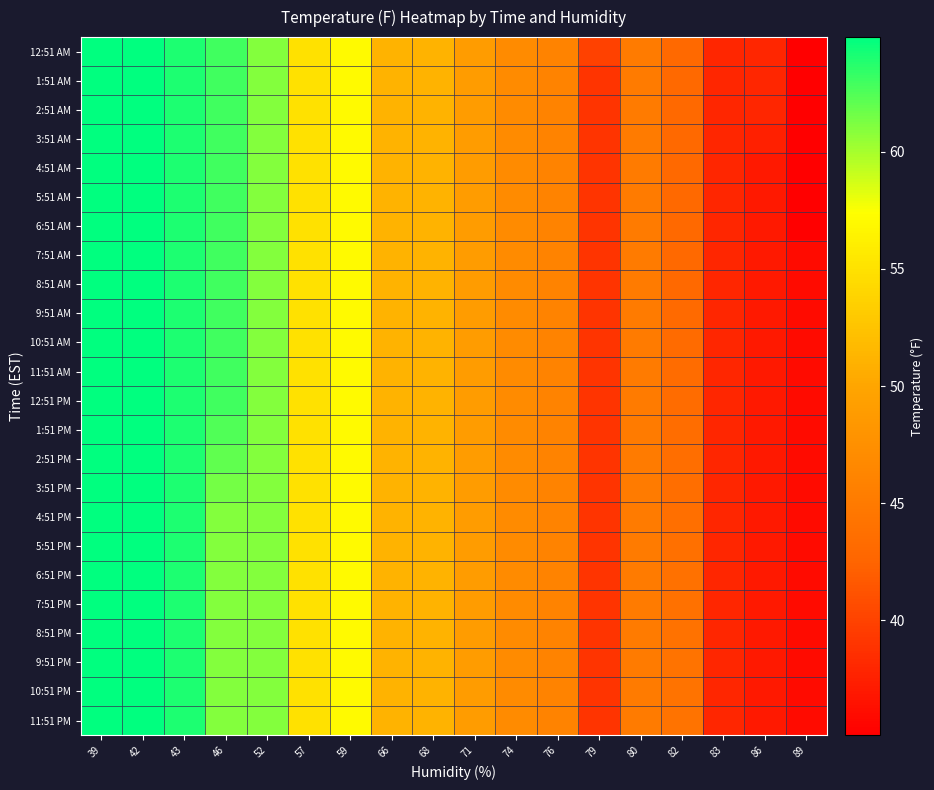

How many series are shown in this chart?

24